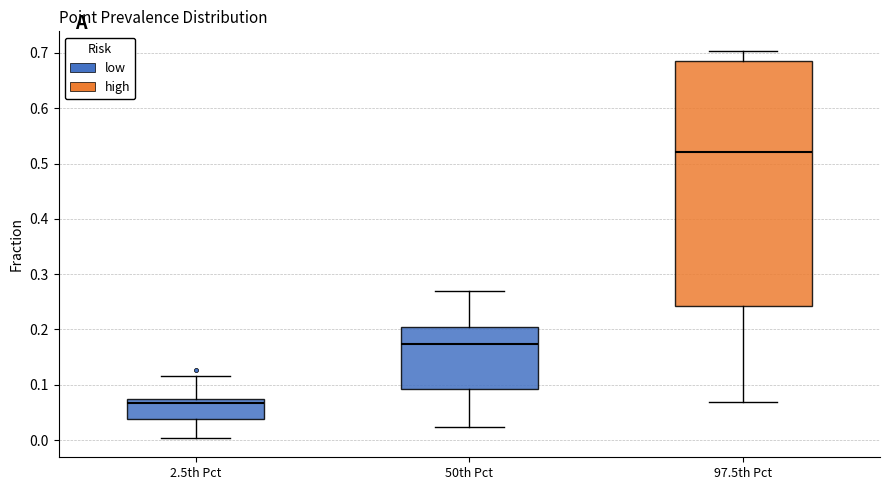

Which box's median line is the lowest?

2.5th Pct